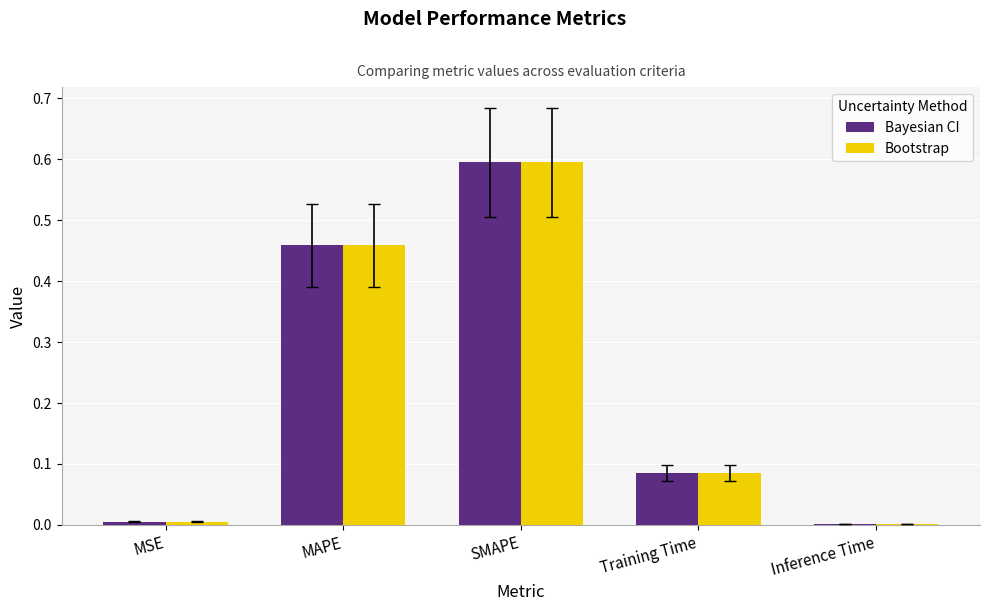

What is the maximum value shown in the chart?

0.6